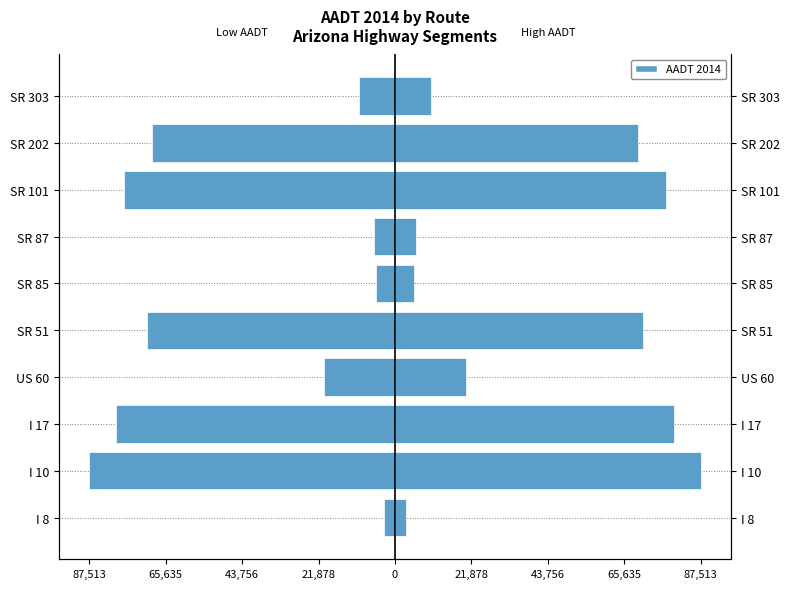

What is the approximate value of Left (Female side) at 9?

-10350.0